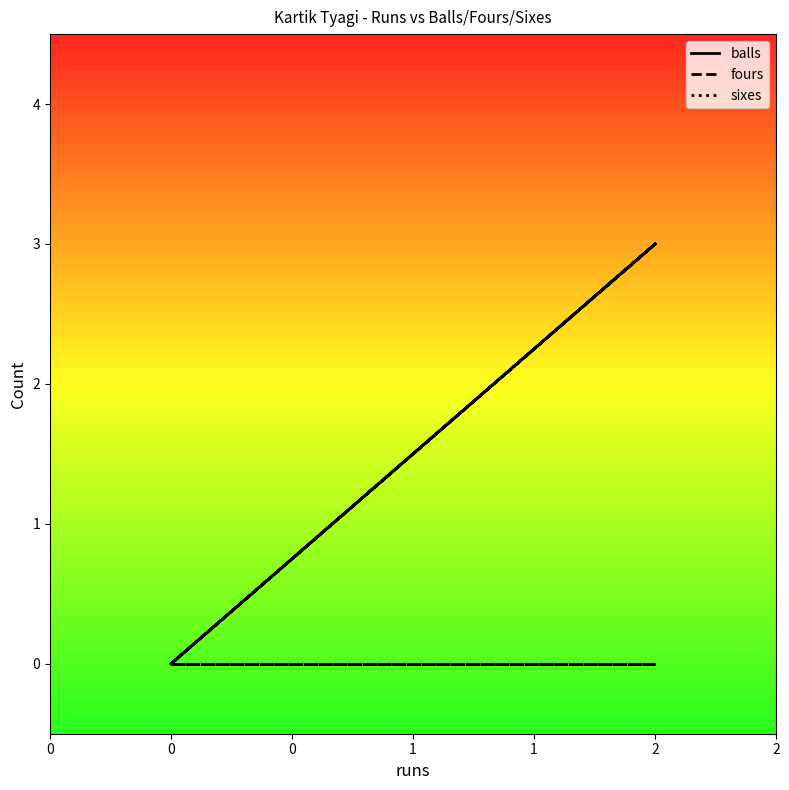

True or false: fours and sixes cross at least once.

False